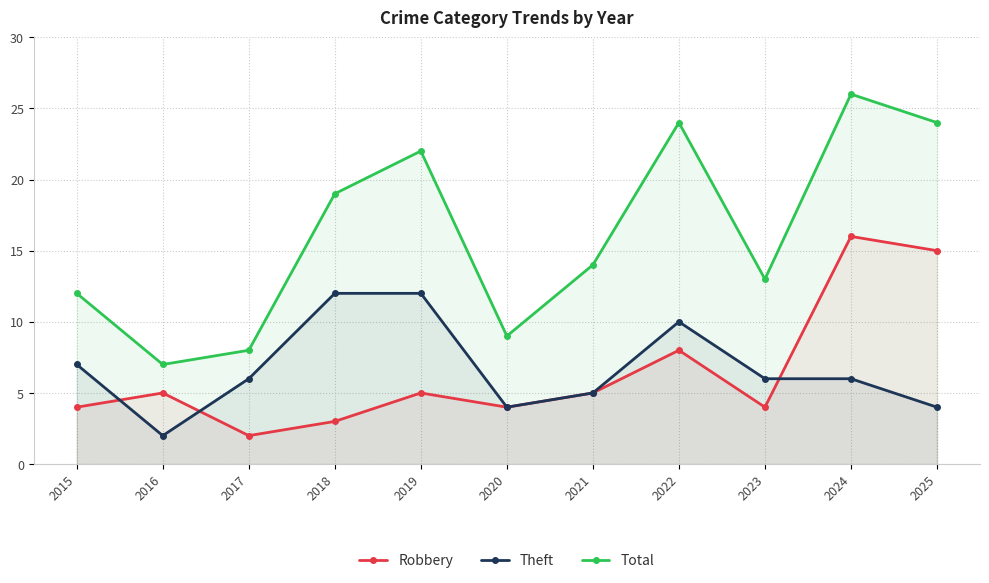

True or false: Total has a value of 22 at 2019.

True